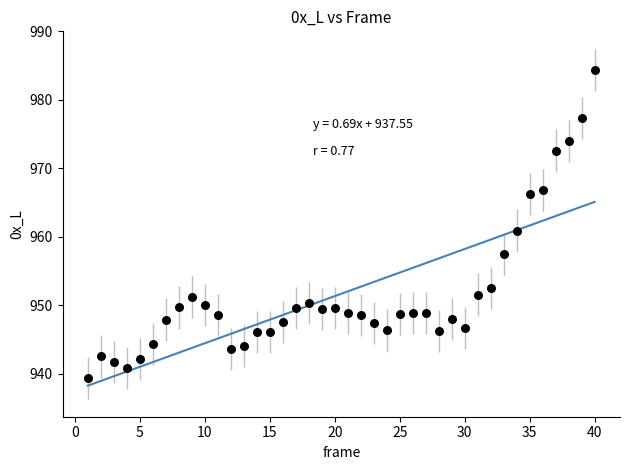

What is the range of Y values (max minus min)?

45.0